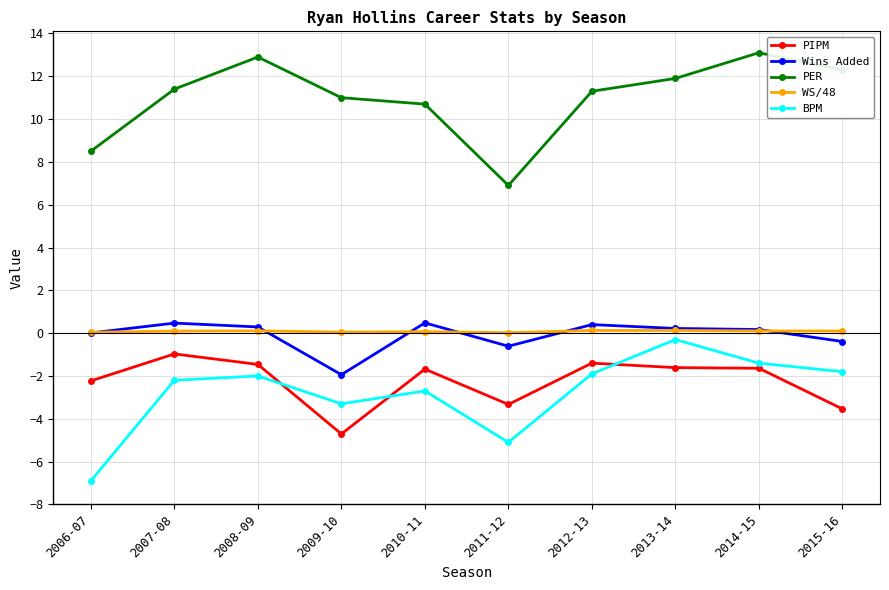

Is it true that PIPM equals -1.6 at 2014-15?

True